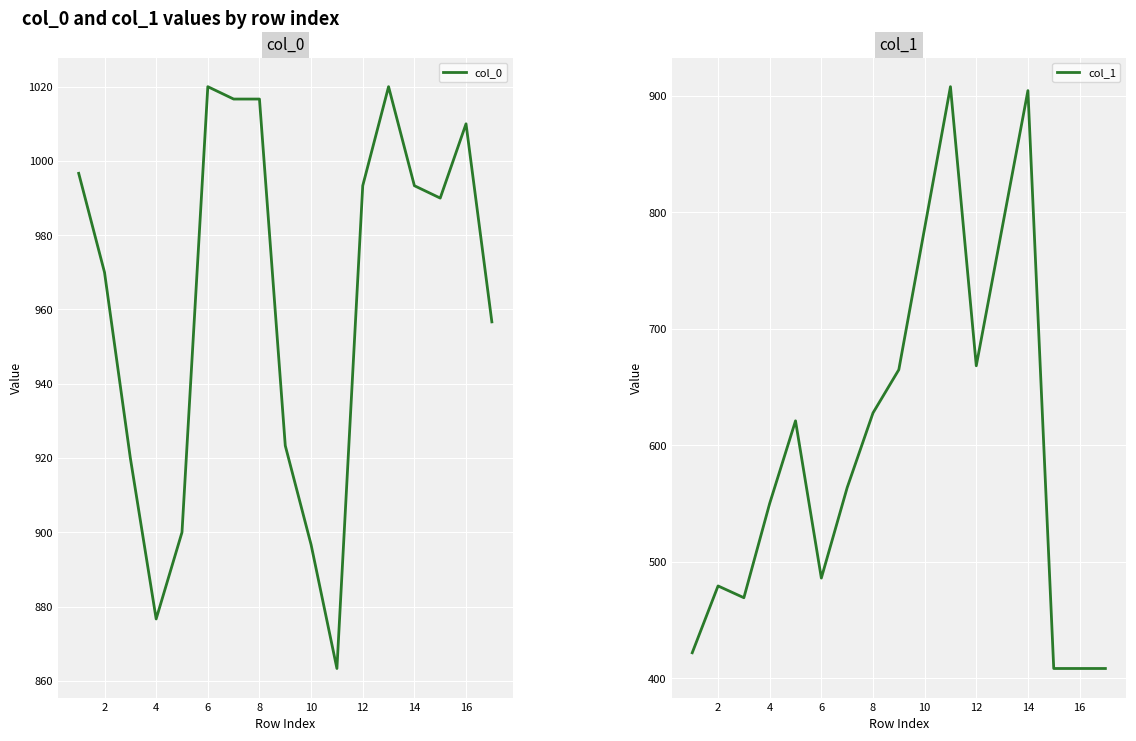

True or false: col_0 has a value of 1020.0 at 6.

True